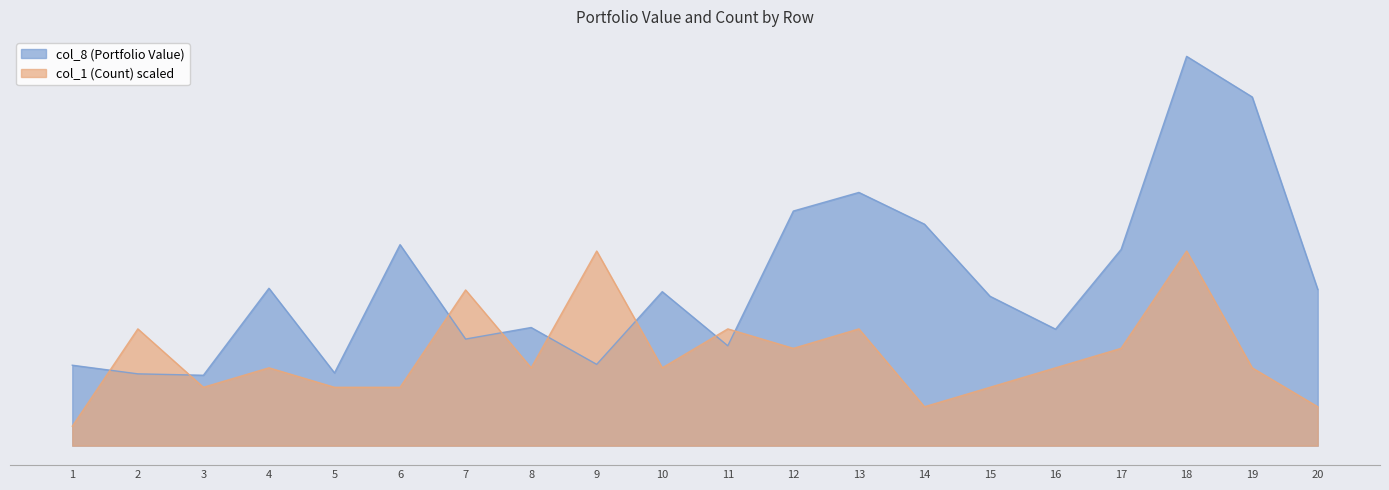

What is the value of the col_8 (Portfolio Value) point at the 16th from the left?

382951.5